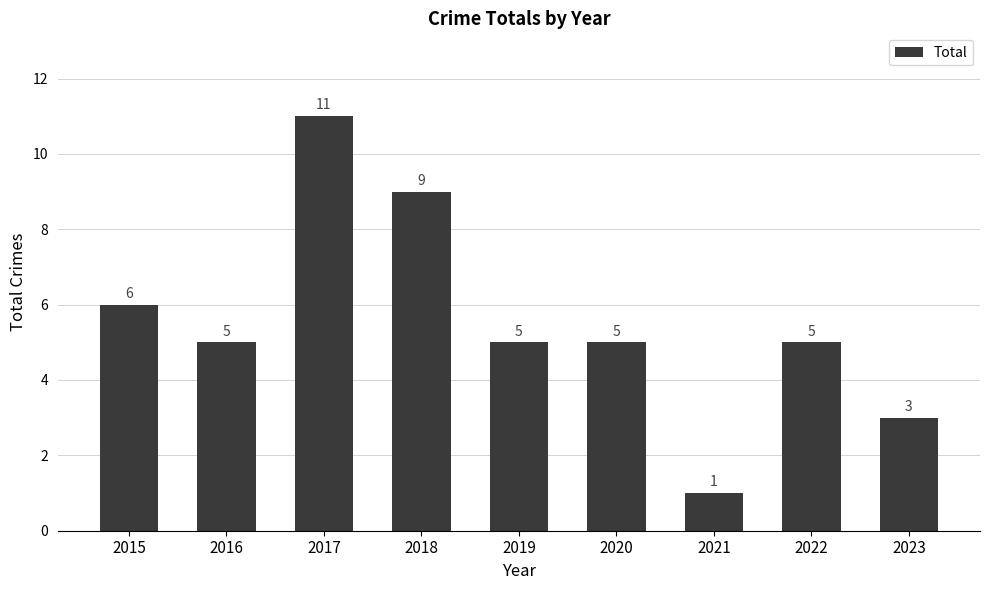

Reading left to right, transcribe all the data shown in this chart.

6	5	11	9	5	5	1	5	3